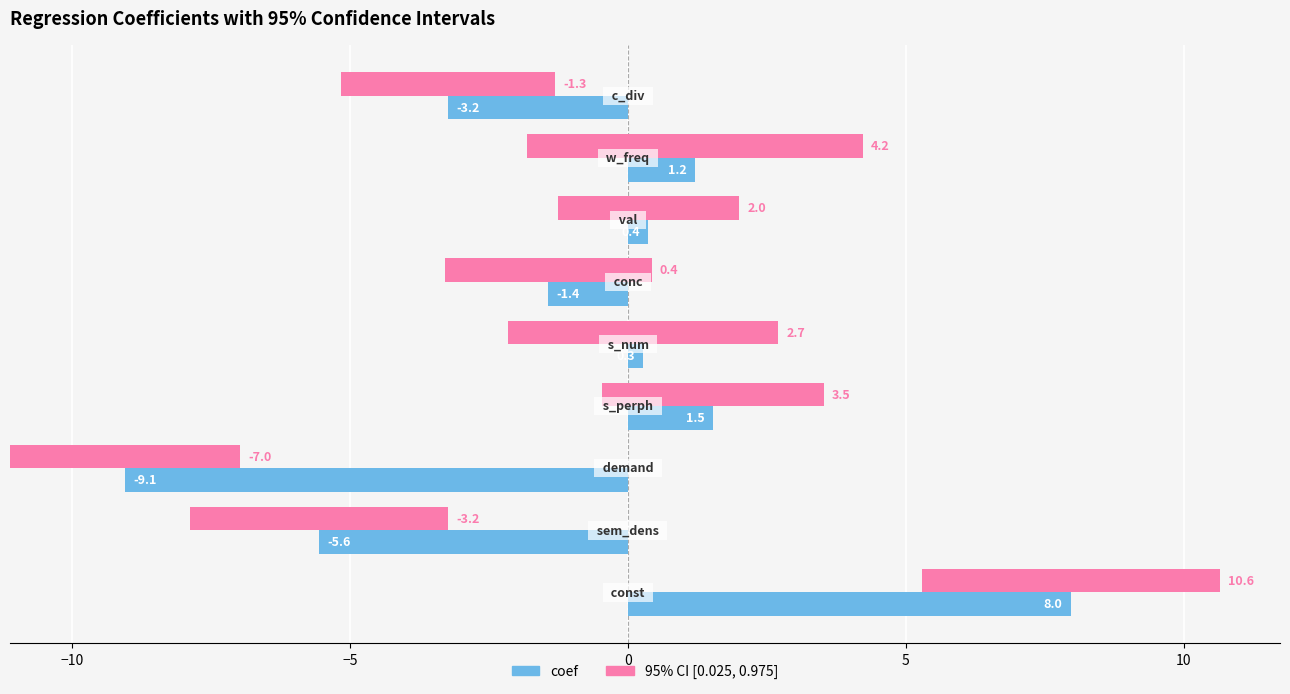

Which series has the largest total across all categories?

95% CI [0.025, 0.975]